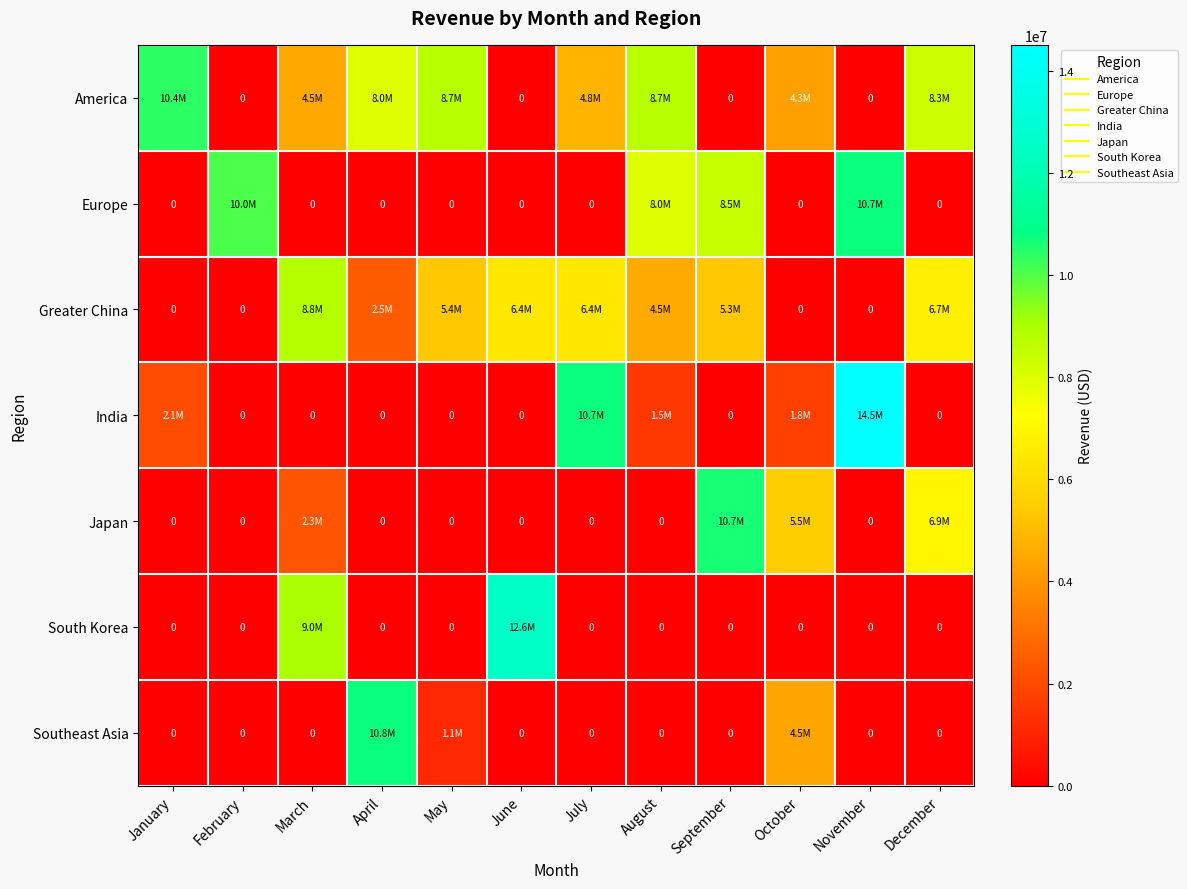

What is the average value of the Japan series?

2115402